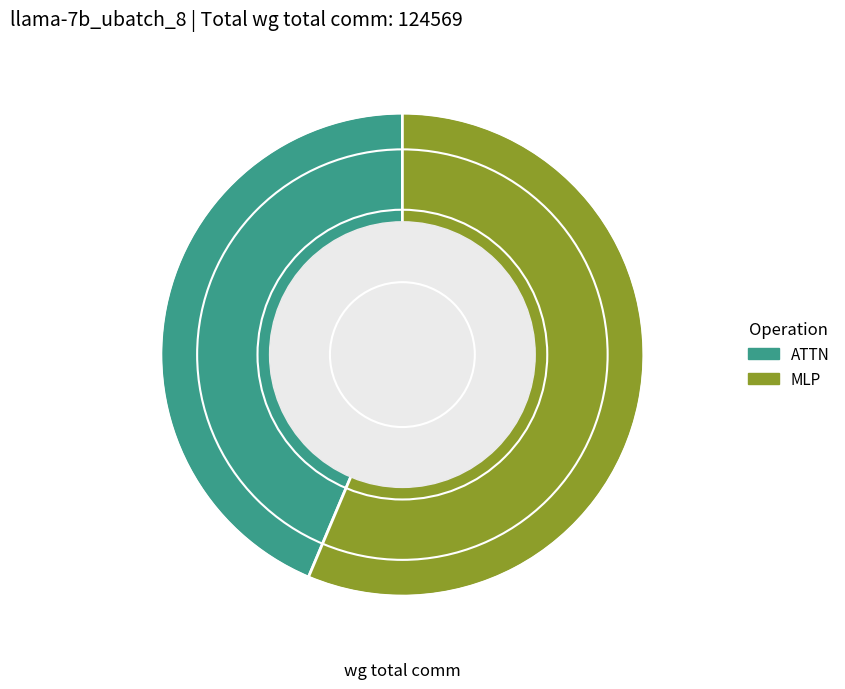

Which slice is the largest?

MLP